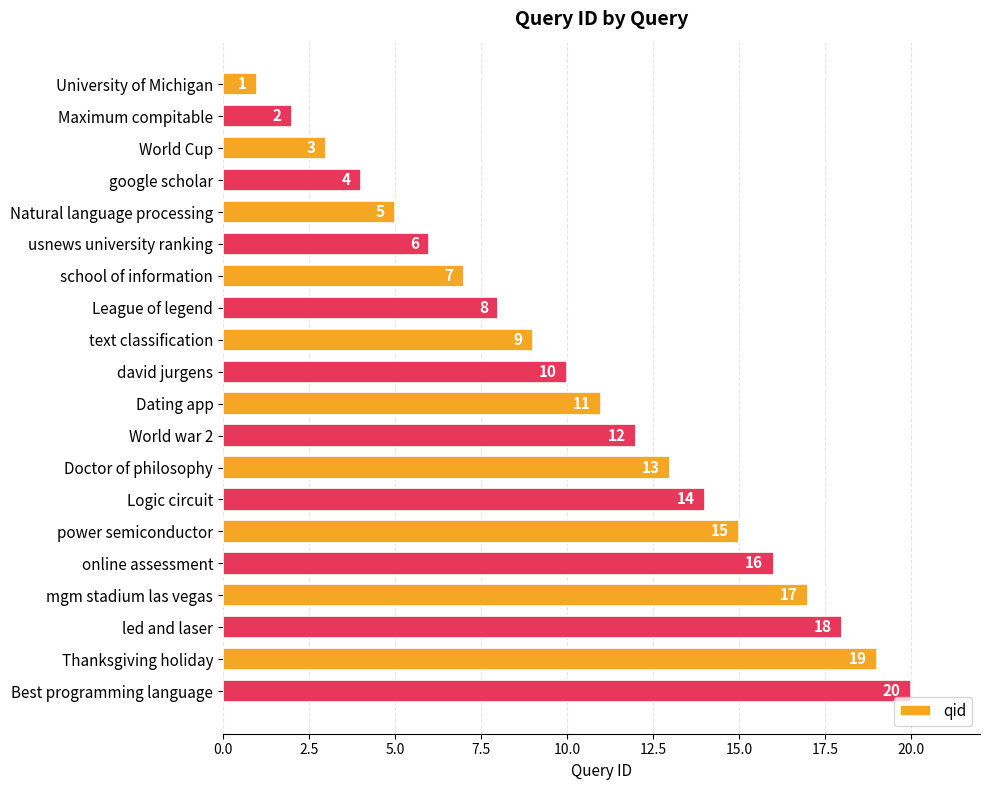

The chart shows a value of 4 at google scholar. True or false?

True